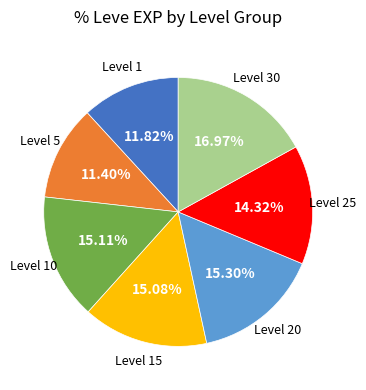

To the nearest percent, what is the difference between the largest and smallest slice percentages?

6%